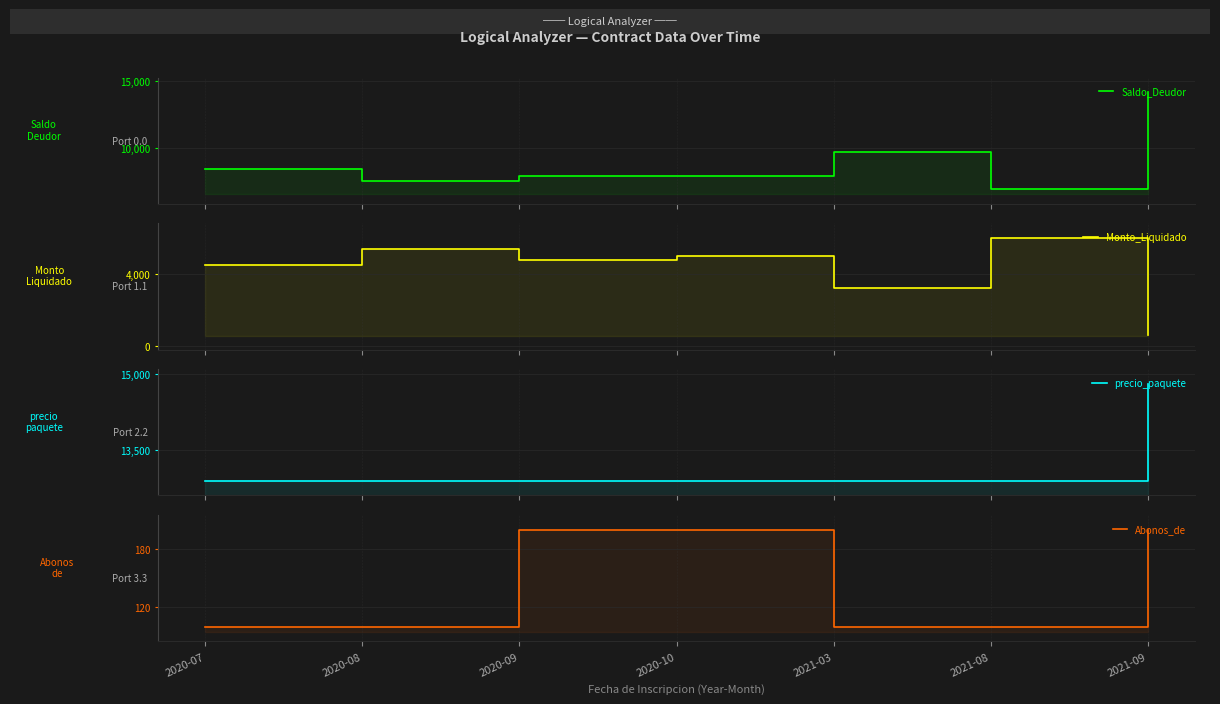

Reading left to right, extract all data points from this chart.

Saldo_Deudor: 2020-07=8400	2020-08=7500	2020-09=7900	2020-10=7900	2021-03=9700	2021-08=6900	2021-09=14200
Monto_Liquidado: 2020-07=4500	2020-08=5400	2020-09=4800	2020-10=5000	2021-03=3200	2021-08=6000	2021-09=600
precio_paquete: 2020-07=12900	2020-08=12900	2020-09=12900	2020-10=12900	2021-03=12900	2021-08=12900	2021-09=14800
Abonos_de: 2020-07=100	2020-08=100	2020-09=200	2020-10=200	2021-03=100	2021-08=100	2021-09=200